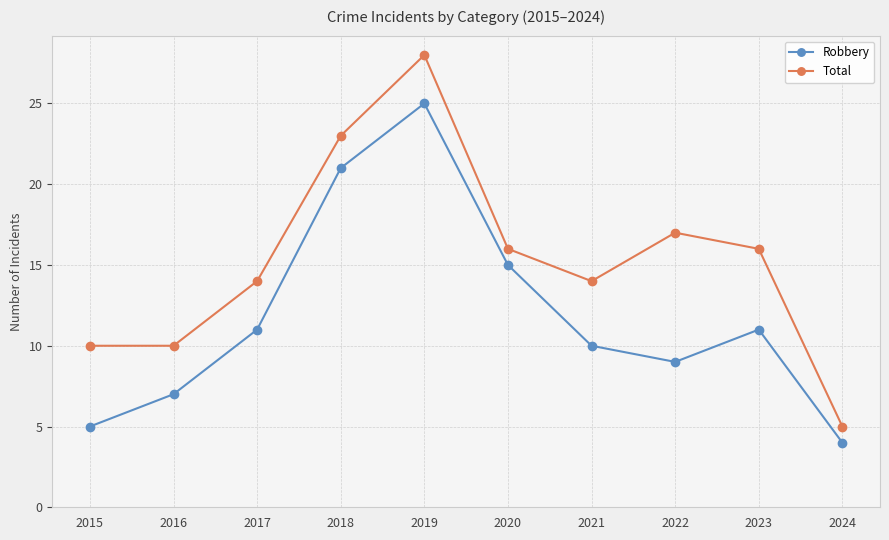

What is the sum of all Total values?

153